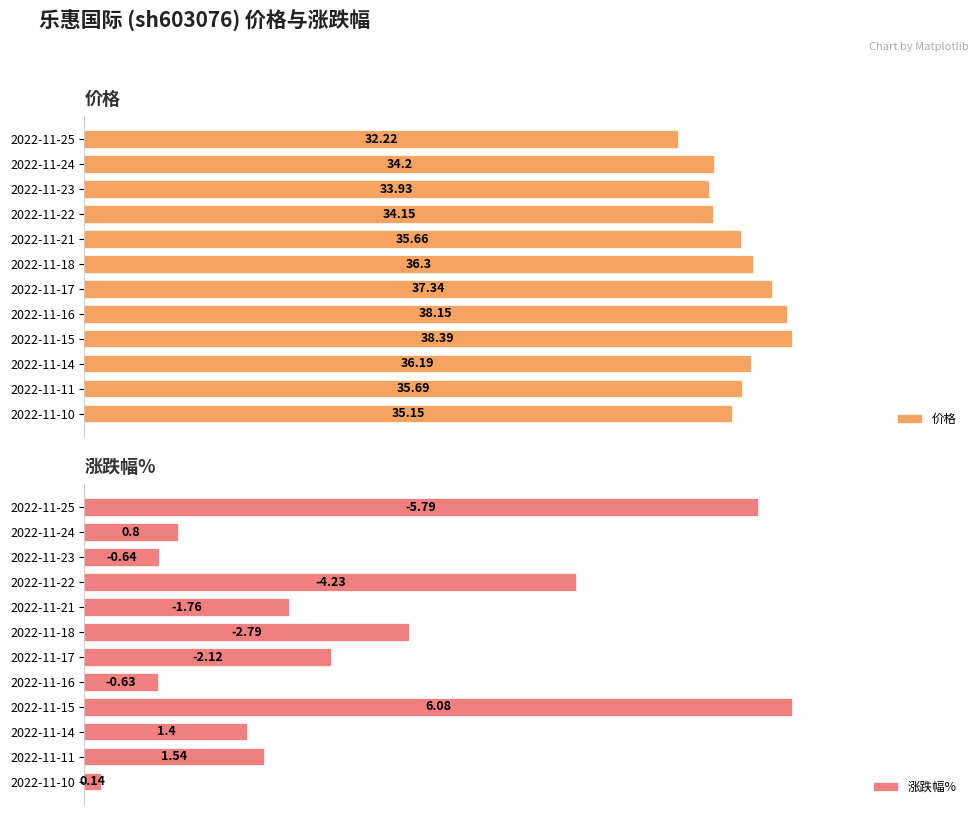

List the series in order of their peak value, highest first.

价格, 涨跌幅%